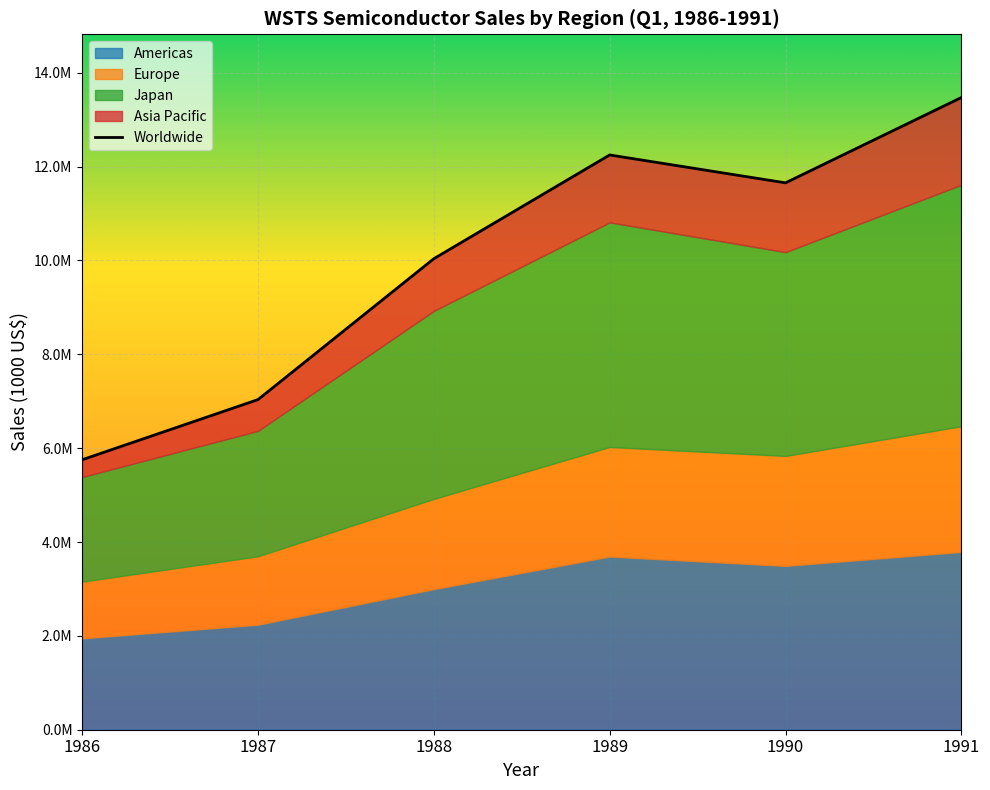

Rank the categories by value from highest to lowest.

1991, 1989, 1990, 1988, 1987, 1986